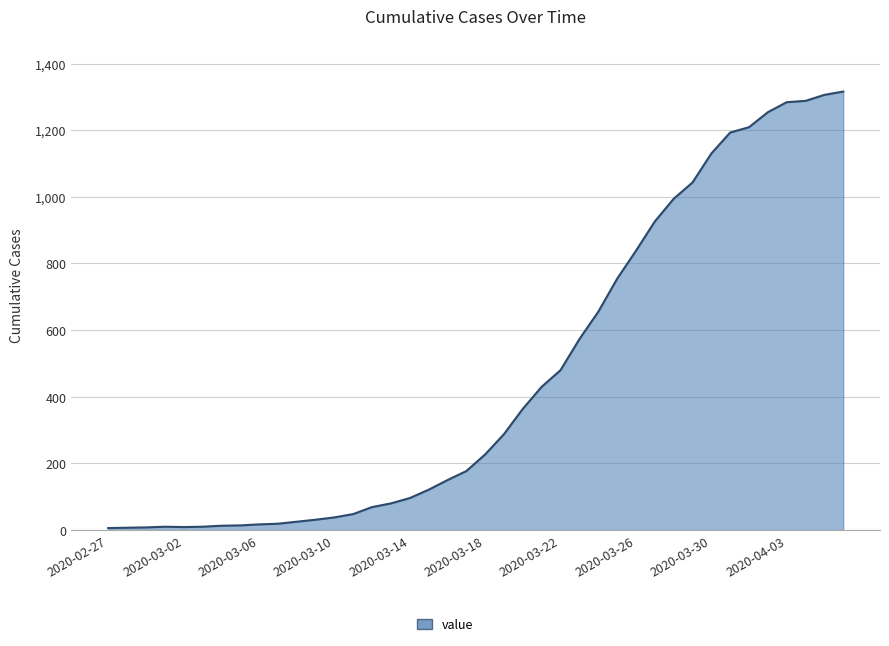

What is the greatest value displayed?

1316